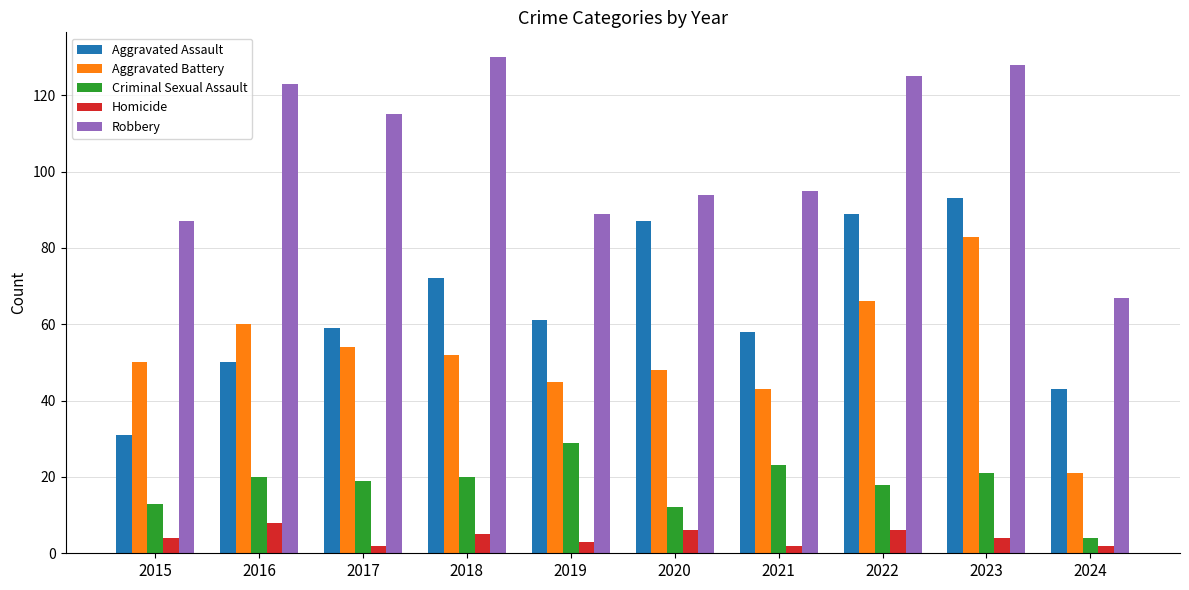

Rank the series by their maximum value, from lowest to highest.

Homicide, Criminal Sexual Assault, Aggravated Battery, Aggravated Assault, Robbery